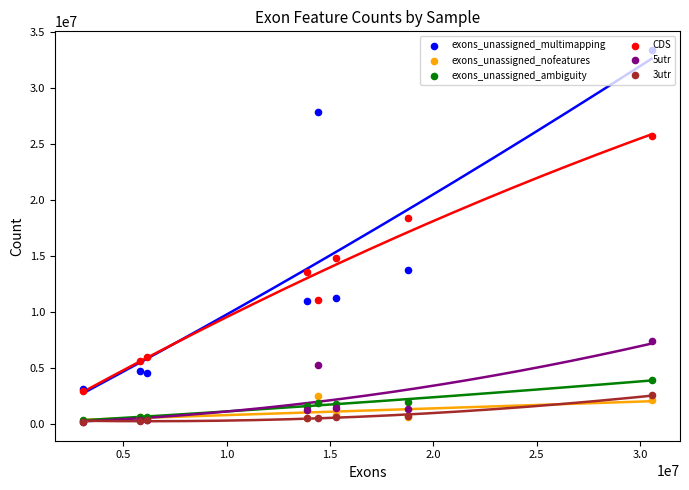

Is the value of exons_unassigned_nofeatures at 0.5 greater than the value of CDS at 2.5?

No